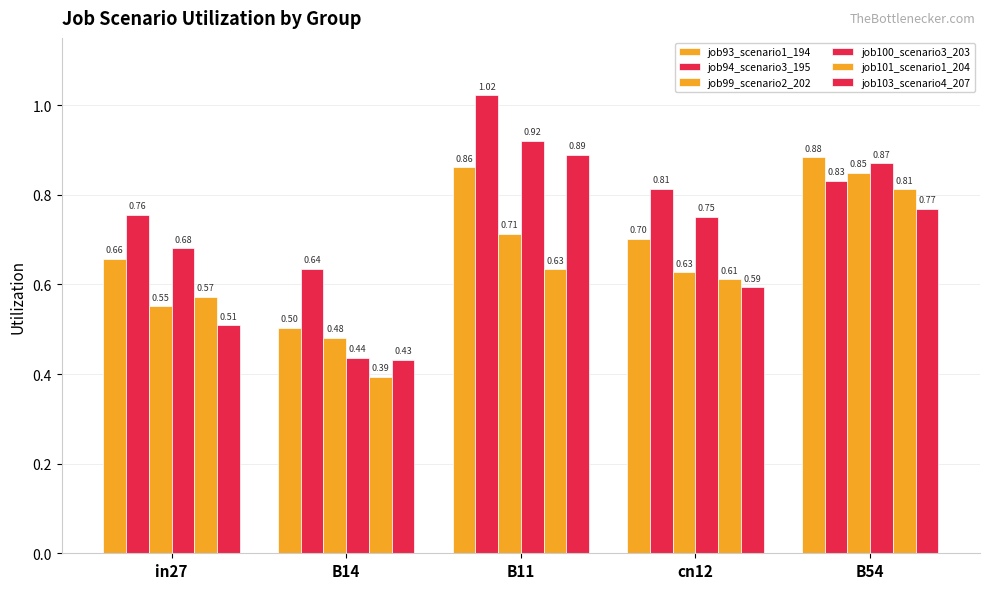

How many bars are there in total?

30